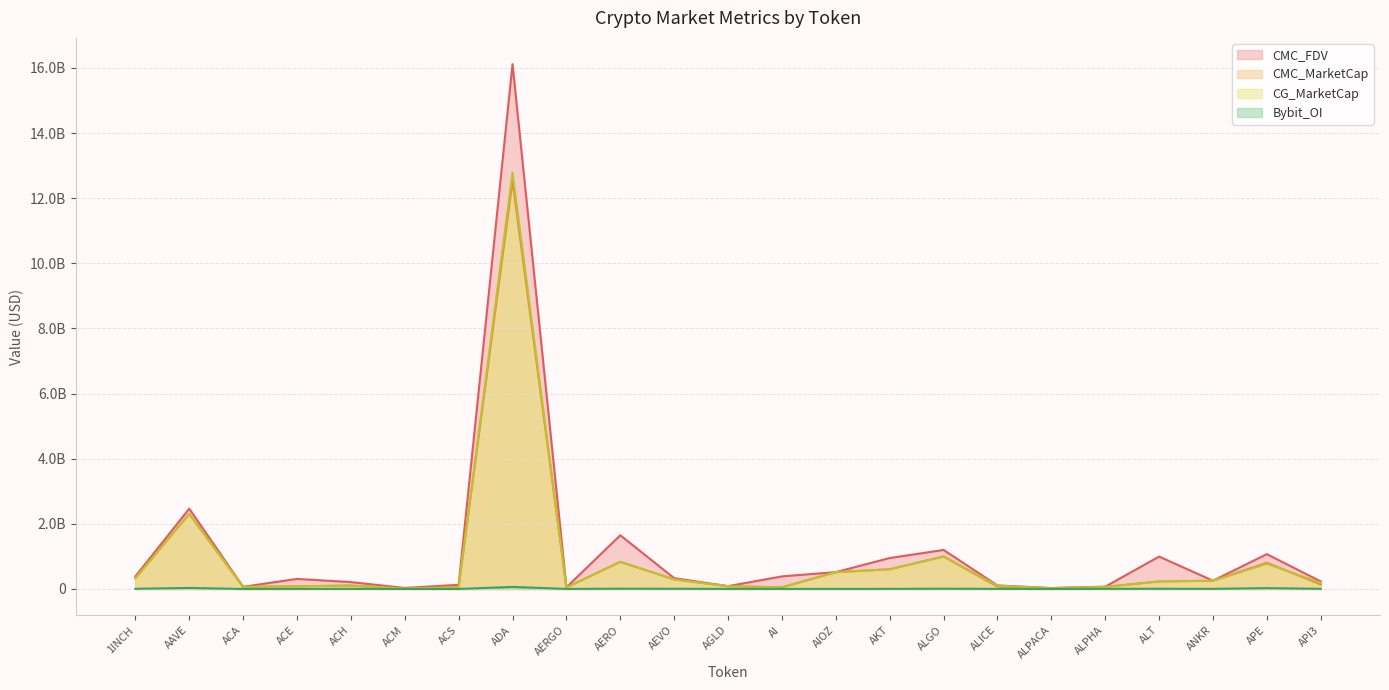

Where is CG_MarketCap nearest to the value 6399528519?

AAVE